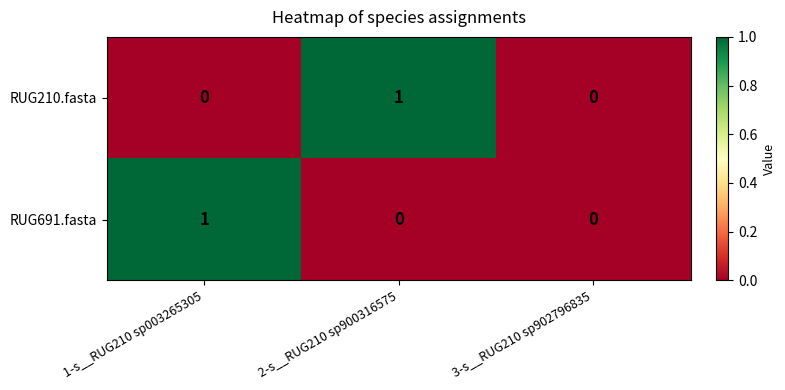

Between 2-s__RUG210 sp900316575 and 3-s__RUG210 sp902796835, which series saw the biggest shift?

RUG210.fasta